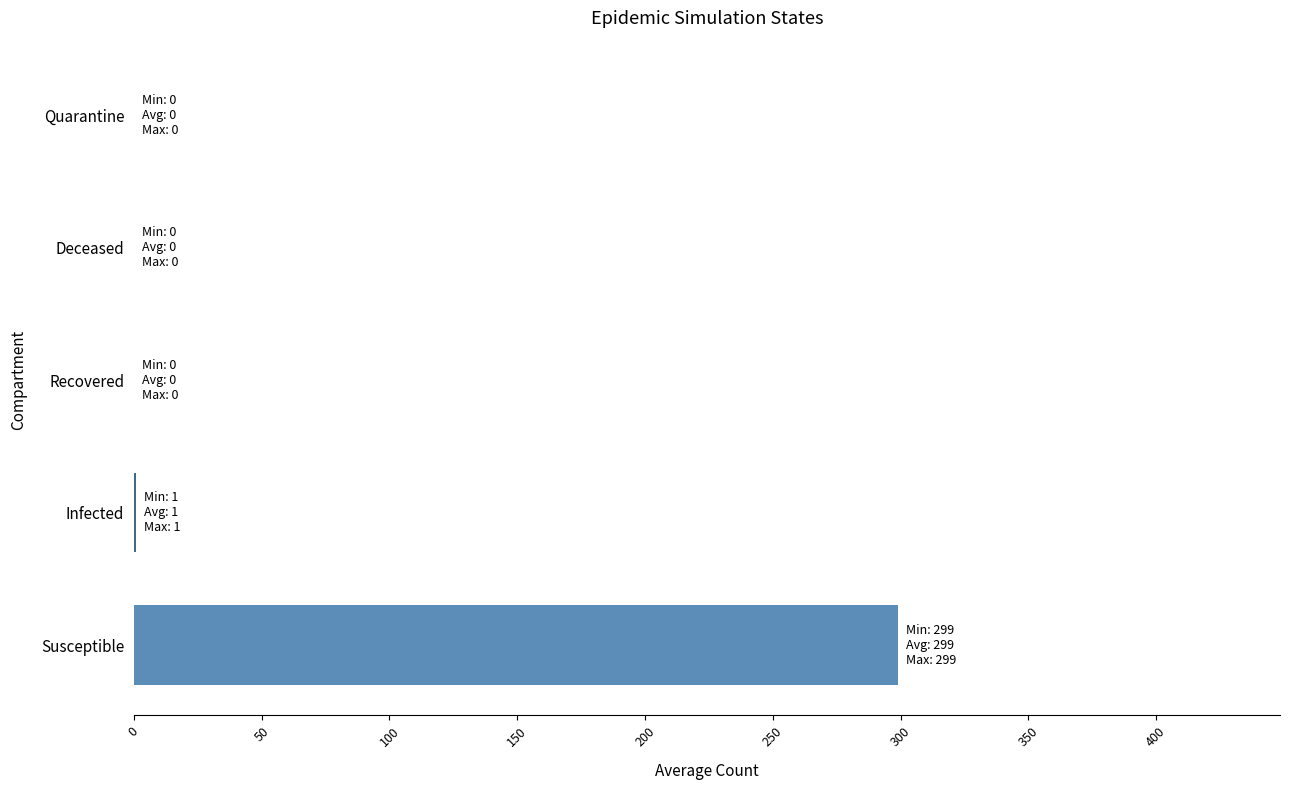

What is the change in value from Susceptible to Deceased?

-299